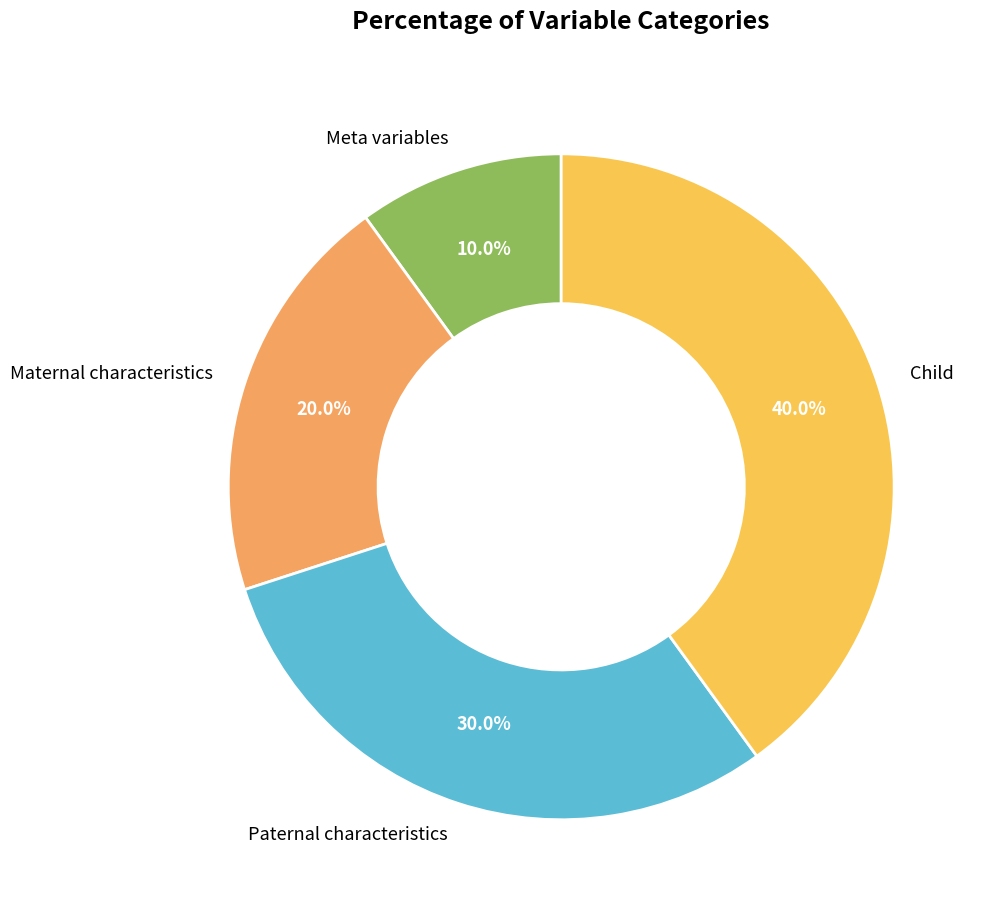

What is the smallest slice in the pie chart?

Meta variables